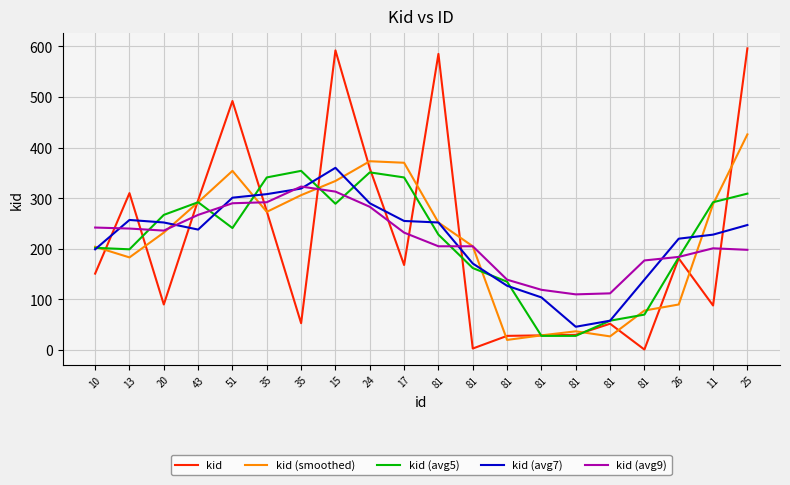

What are all the series names shown in the legend?

kid, kid (smoothed), kid (avg5), kid (avg7), kid (avg9)